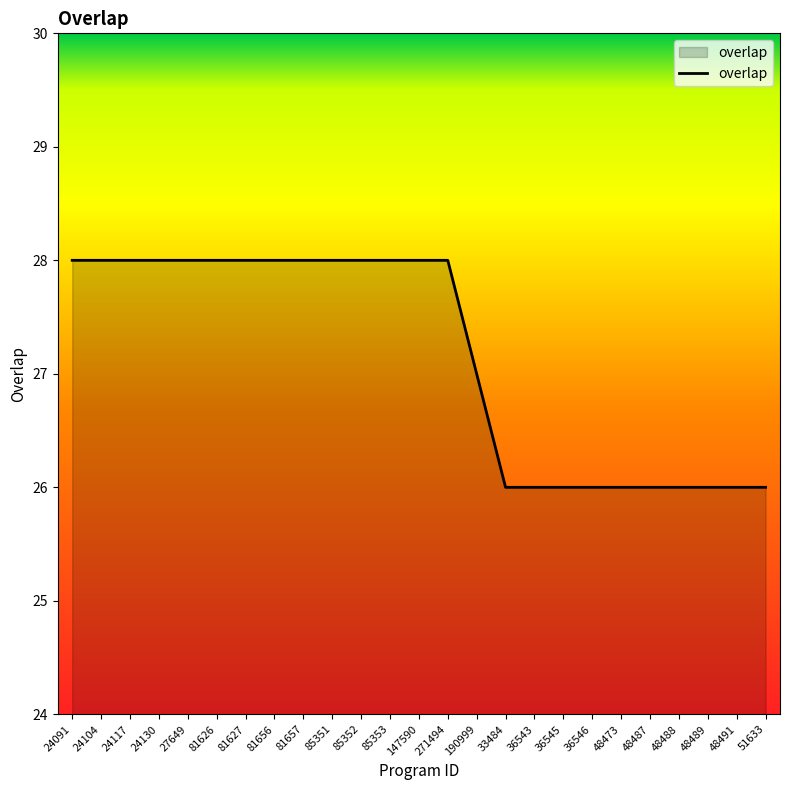

Between 24091 and 48487, which is larger?

24091